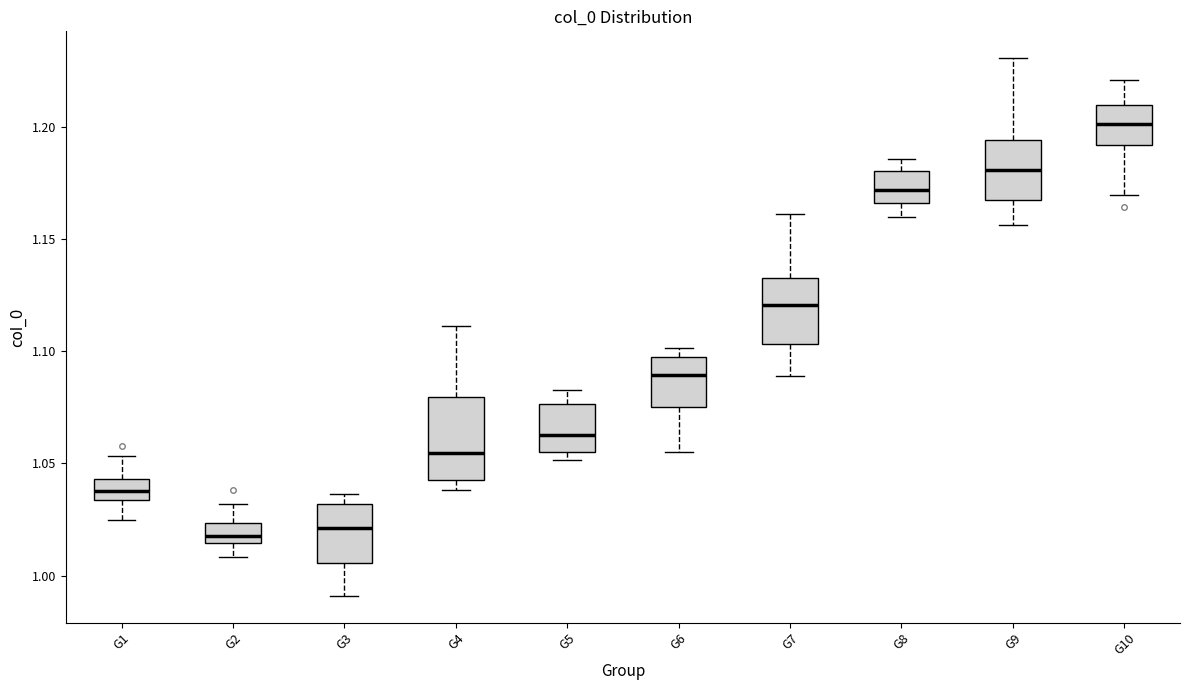

Where is the lower edge of the box for G3 on the y-axis? The values are not printed on the chart, so give them approximately, as read against the axis.

1.005